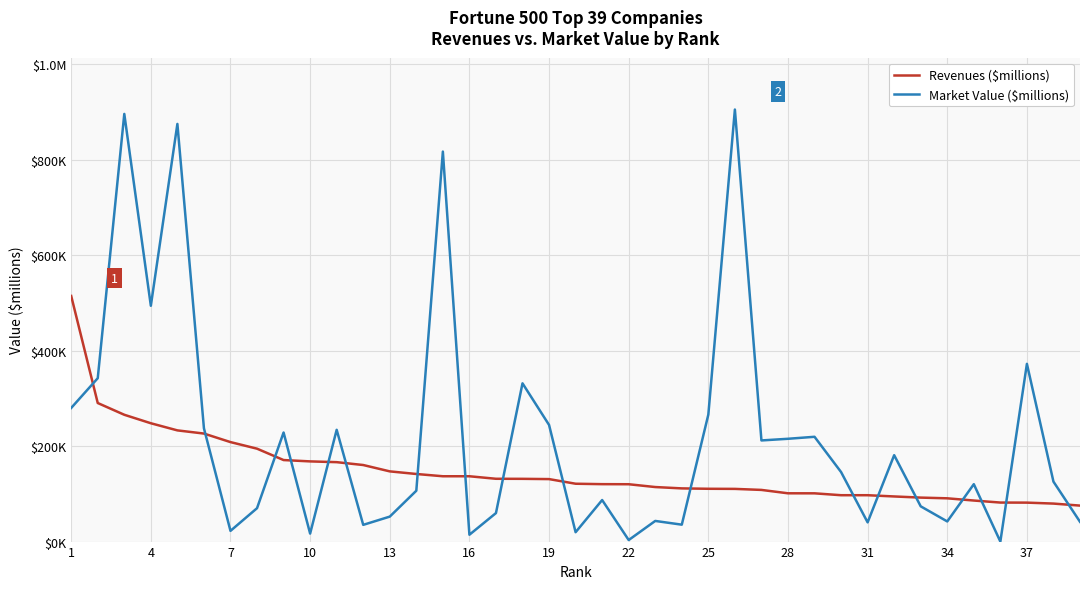

Does the chart display data point markers on the line(s)?

No